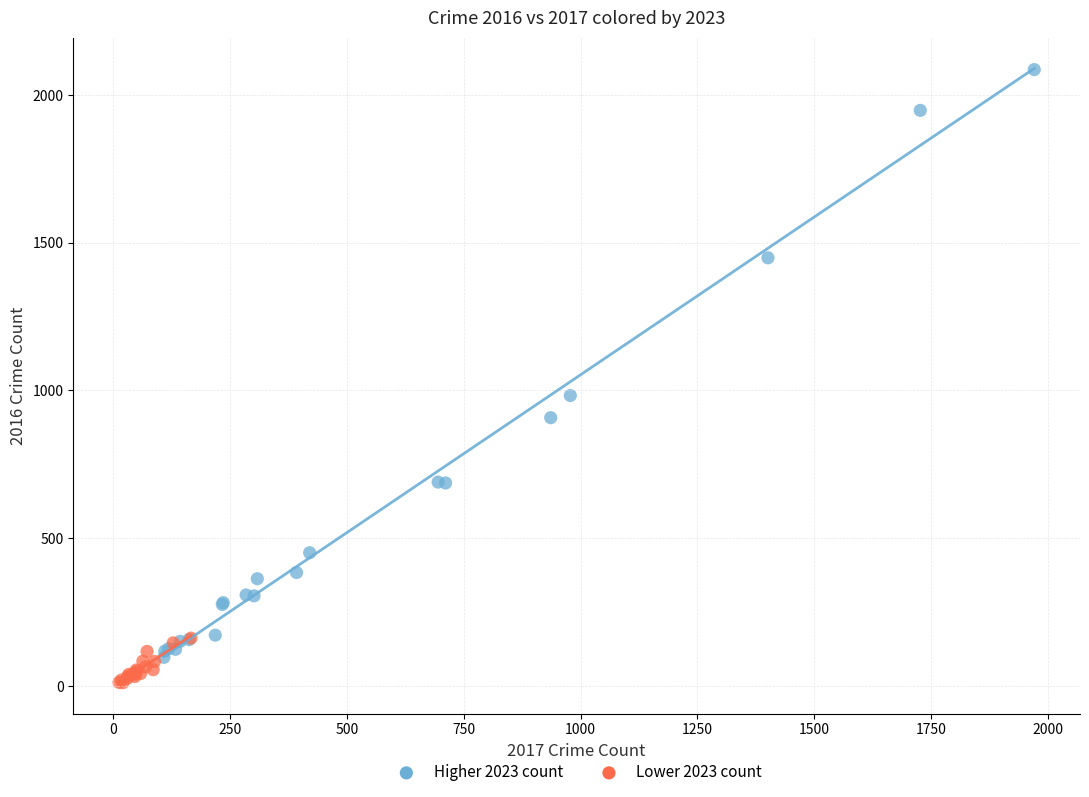

What are all the series names shown in the legend?

Higher 2023 count, Lower 2023 count